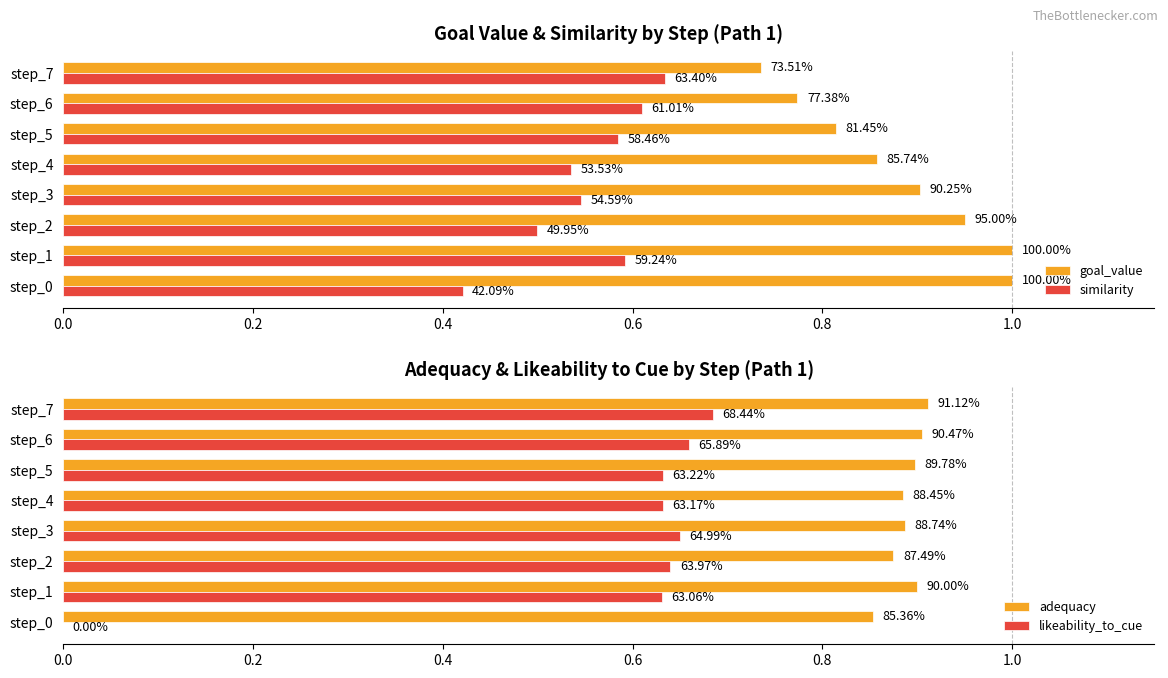

Which series has the widest spread of values?

likeability_to_cue